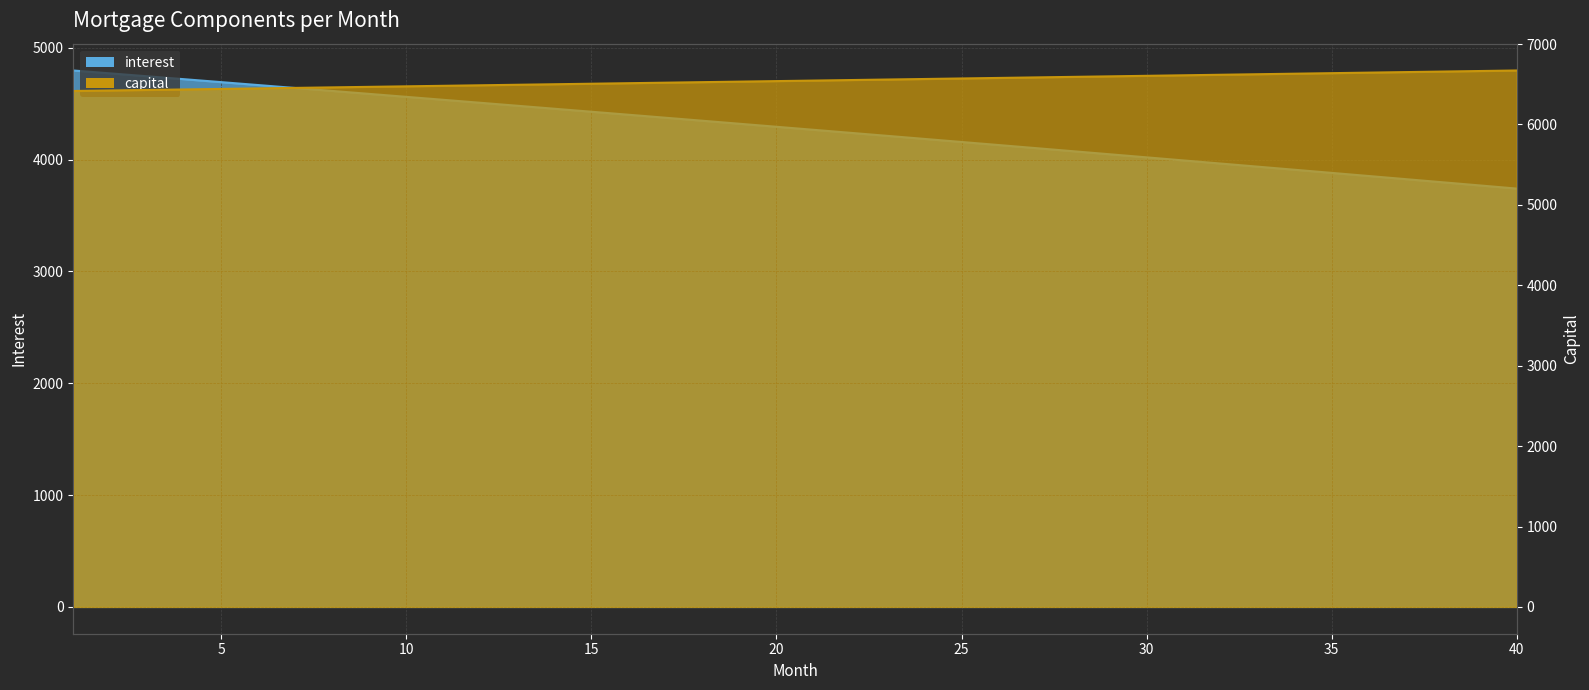

How many distinct data groups are displayed?

2